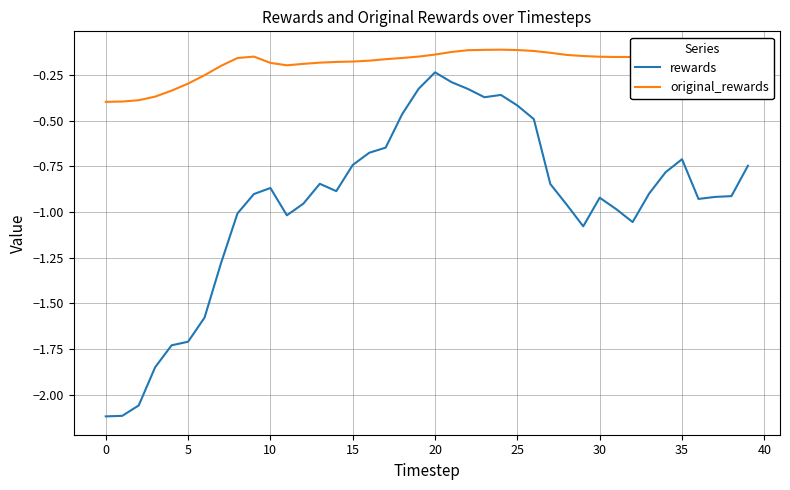

List the series in order of their overall mean, lowest first.

rewards, original_rewards